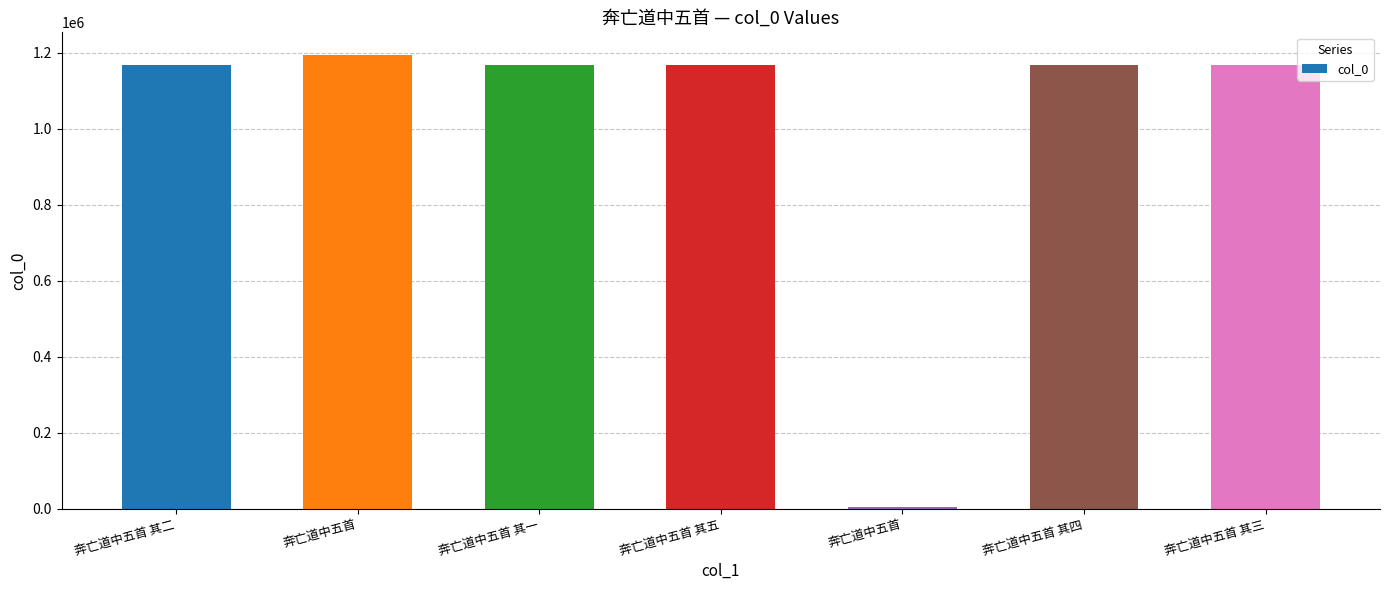

Between 奔亡道中五首 其二 and 奔亡道中五首 其四, which is larger?

奔亡道中五首 其四